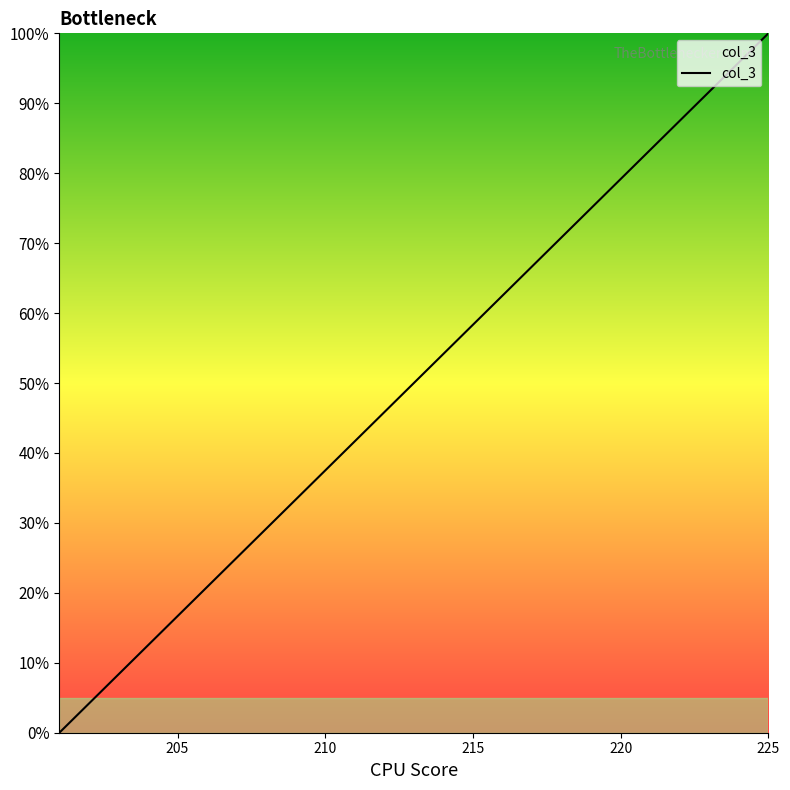

How many series are shown in this chart?

1